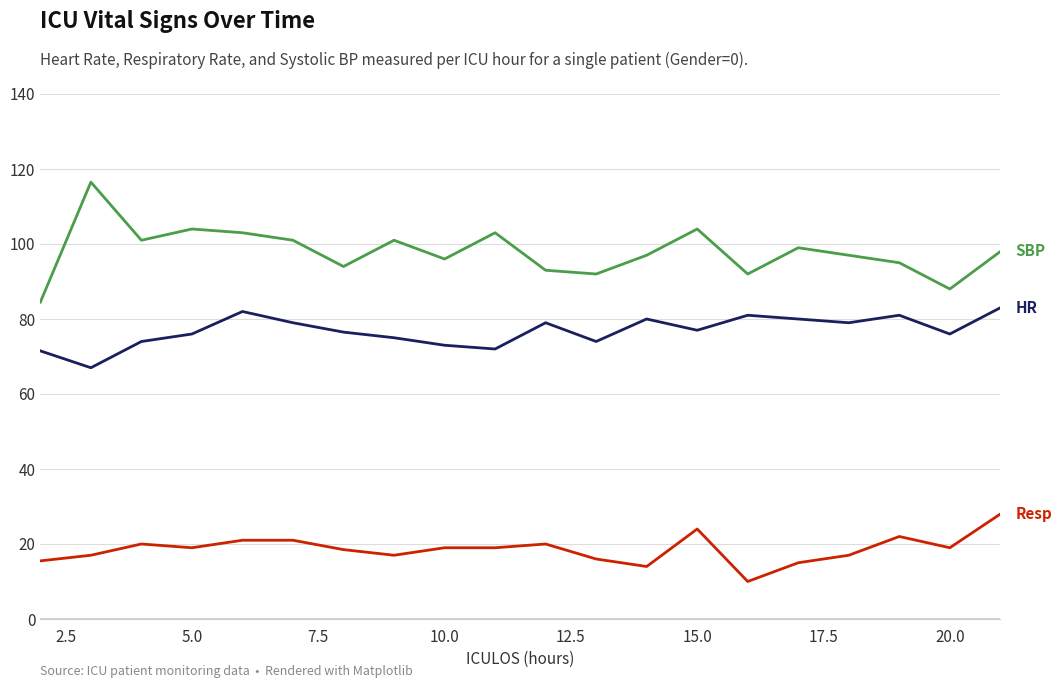

What is the greatest value displayed?

116.5